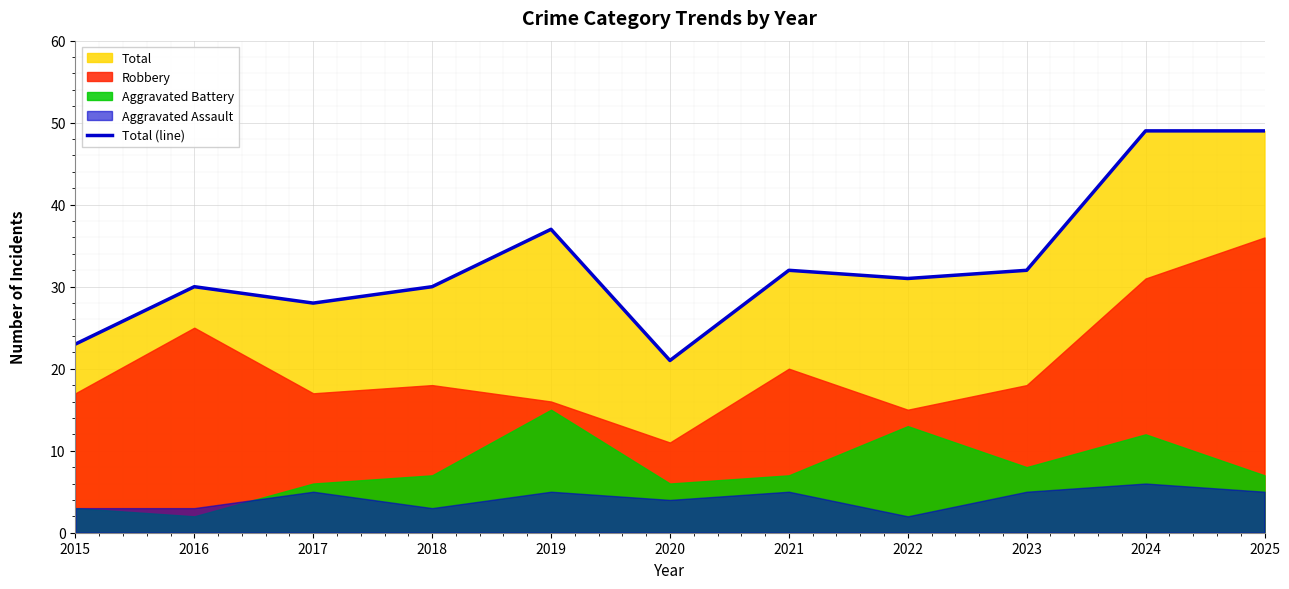

What is the value of the 8th point from the left?

31